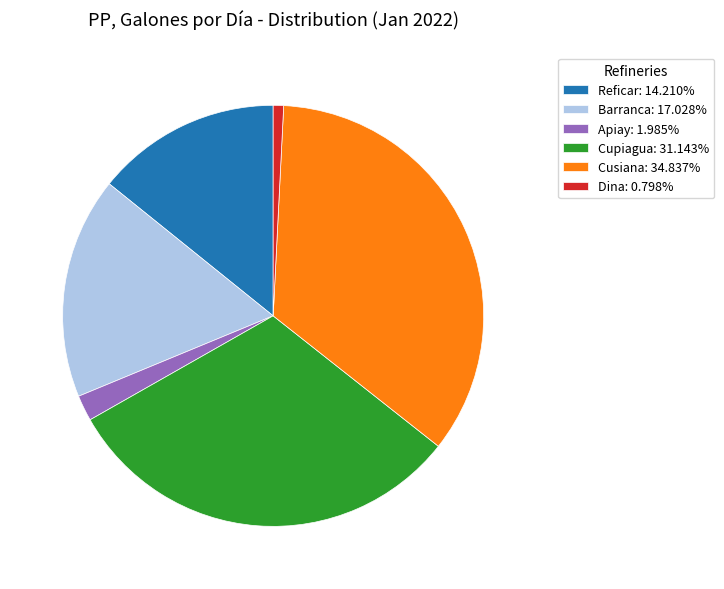

Which slice is the smallest?

Dina